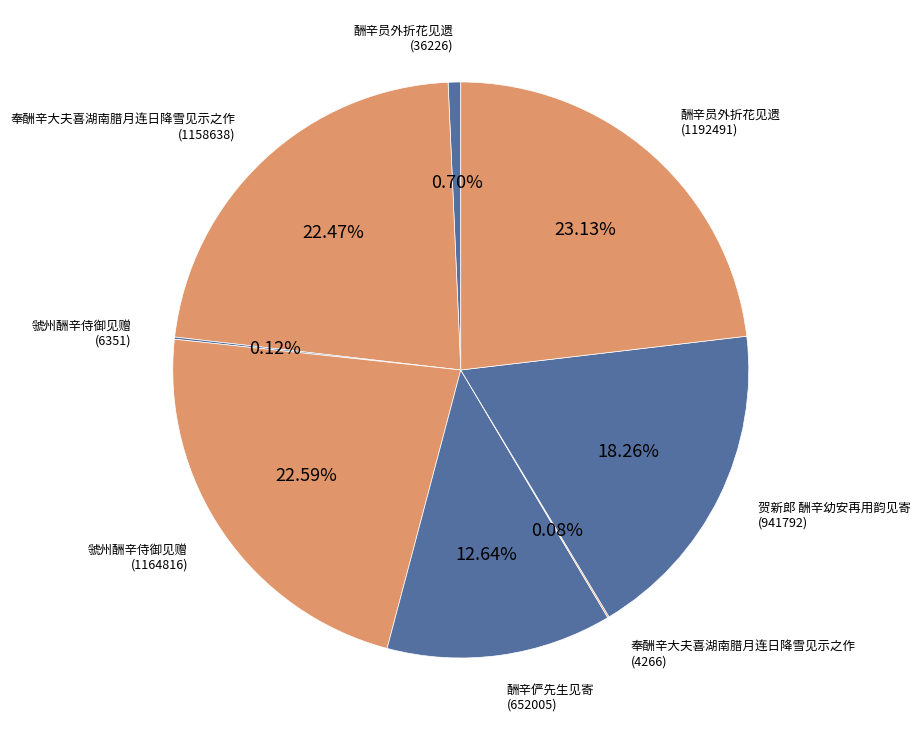

Is there a majority slice in this chart?

No